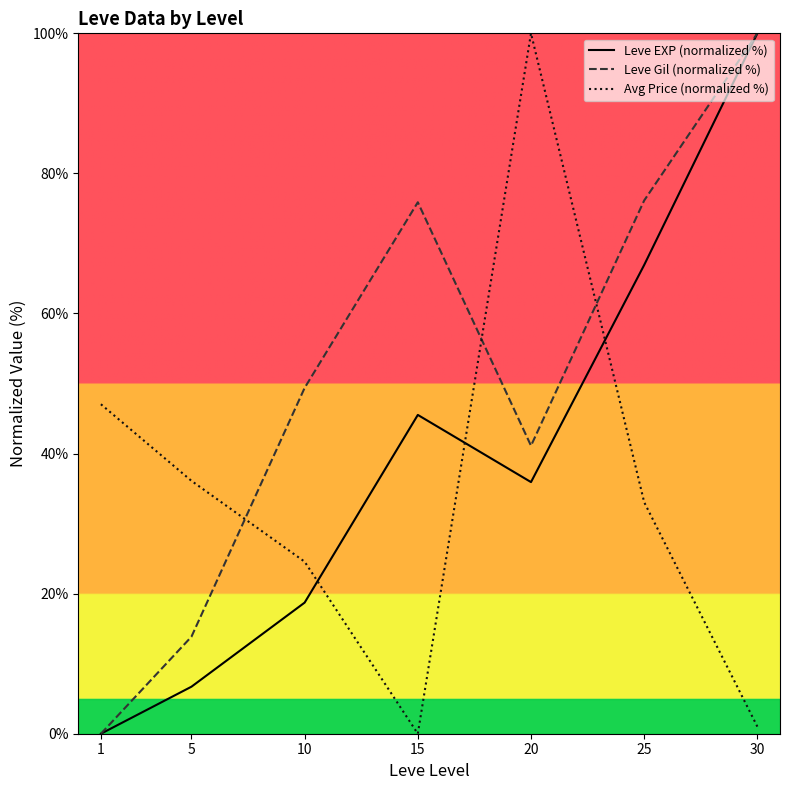

Reading left to right, list all the values displayed in this chart.

Leve EXP (normalized %): 0.0	6.7	18.7	45.5	35.9	66.9	100.0
Leve Gil (normalized %): 0.0	13.9	49.4	75.9	41.1	76.1	100.0
Avg Price (normalized %): 47.0	36.1	24.6	0.0	100.0	33.1	1.0